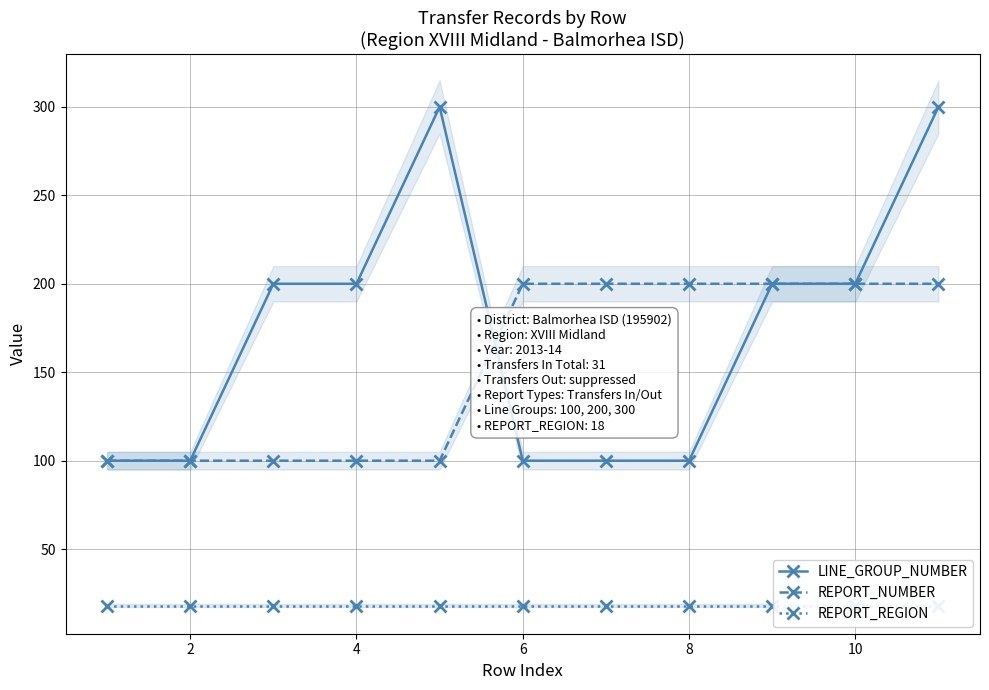

What is the average value of the REPORT_REGION series?

18